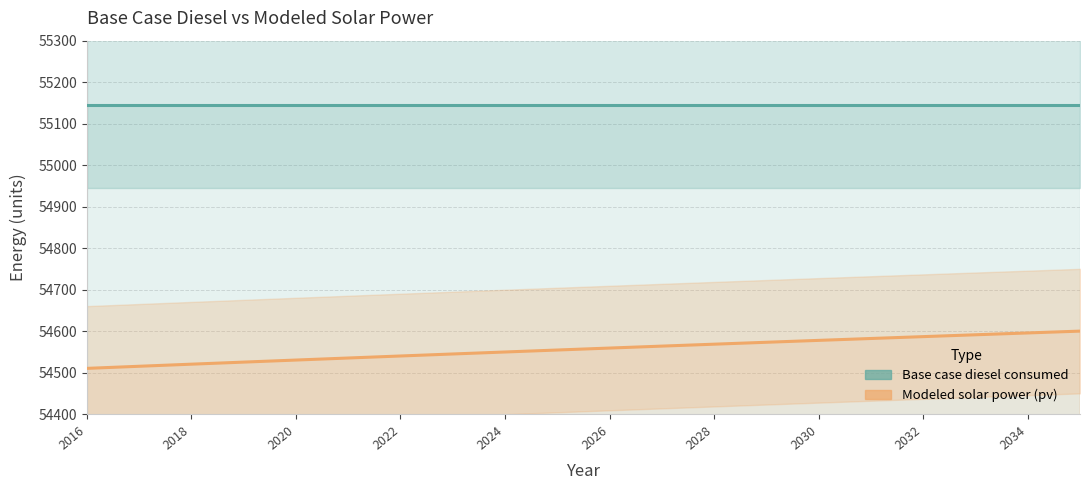

True or false: Base case diesel consumed and Modeled solar power (pv) intersect in this chart.

False